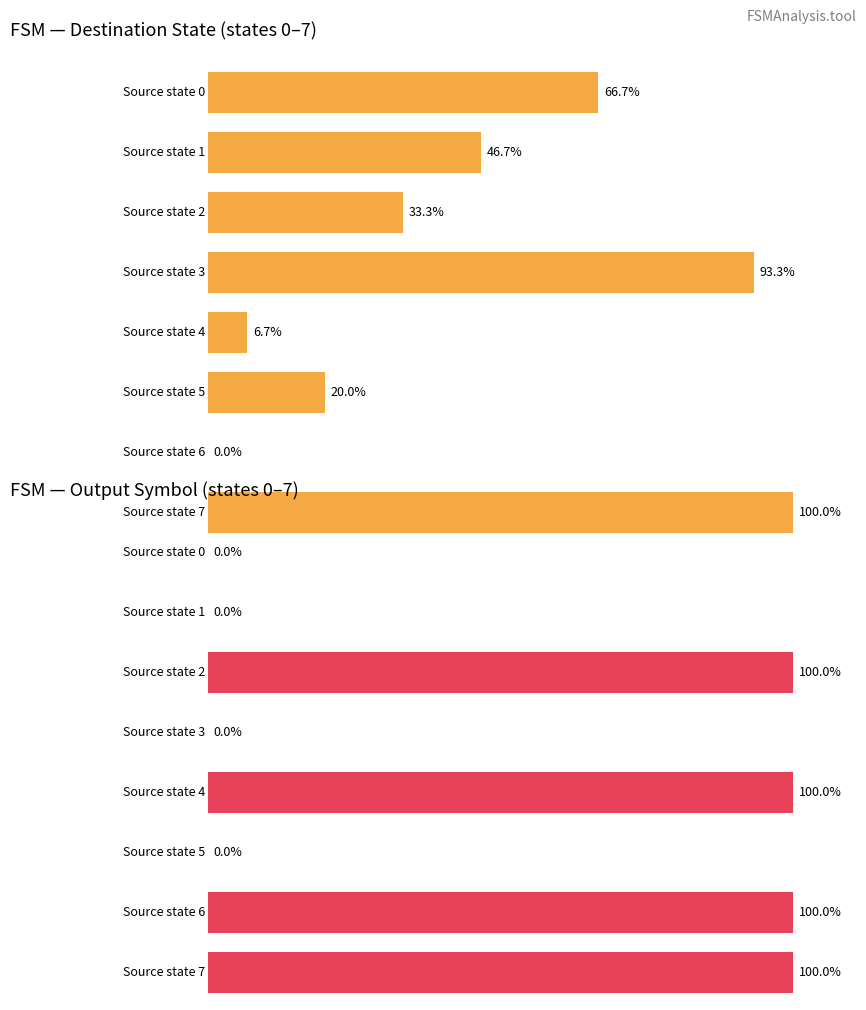

What is the maximum value for output_symbol (sum per source_state)?

1